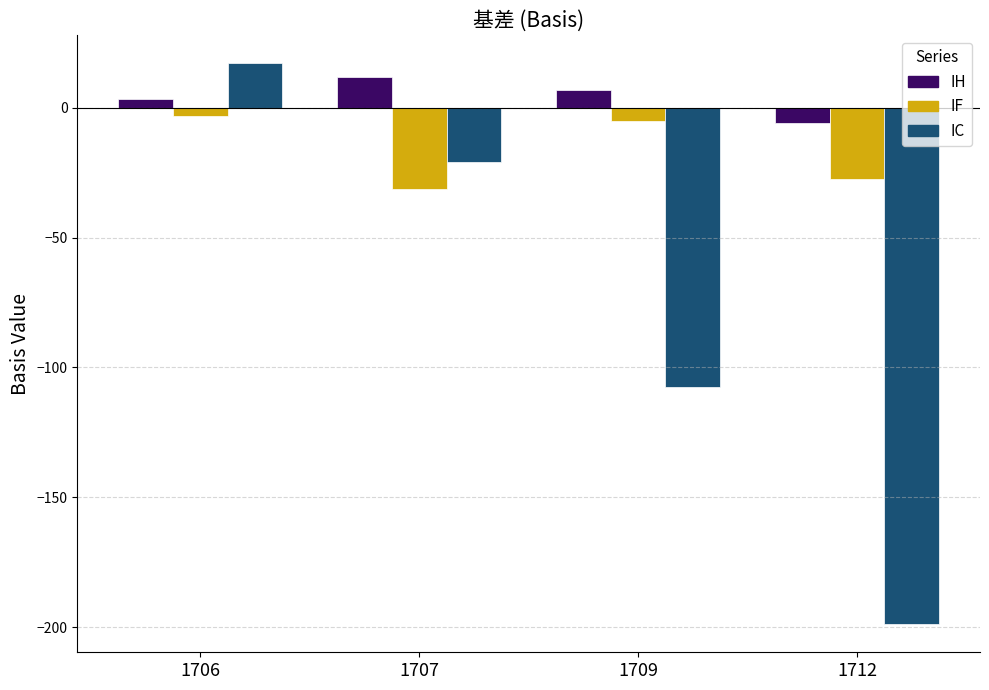

What is the value of the IH bar at the 4th from the left?

-5.8